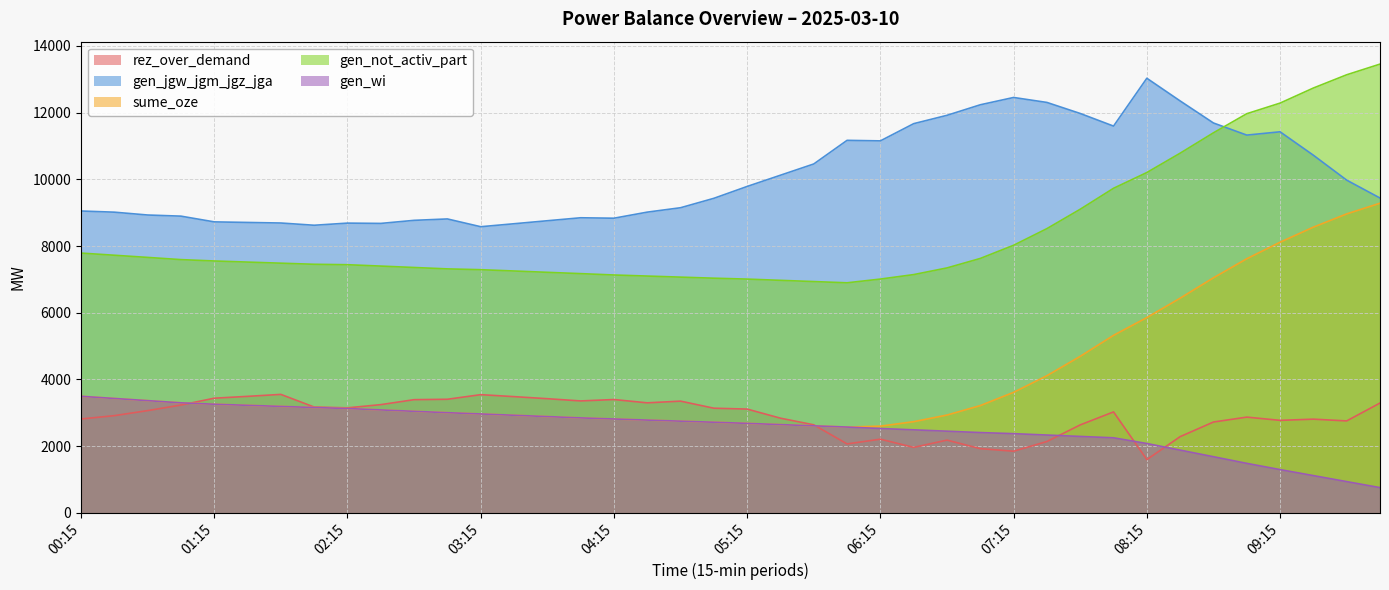

Which series changed the most between 09:30 and 09:45?

gen_jgw_jgm_jgz_jga